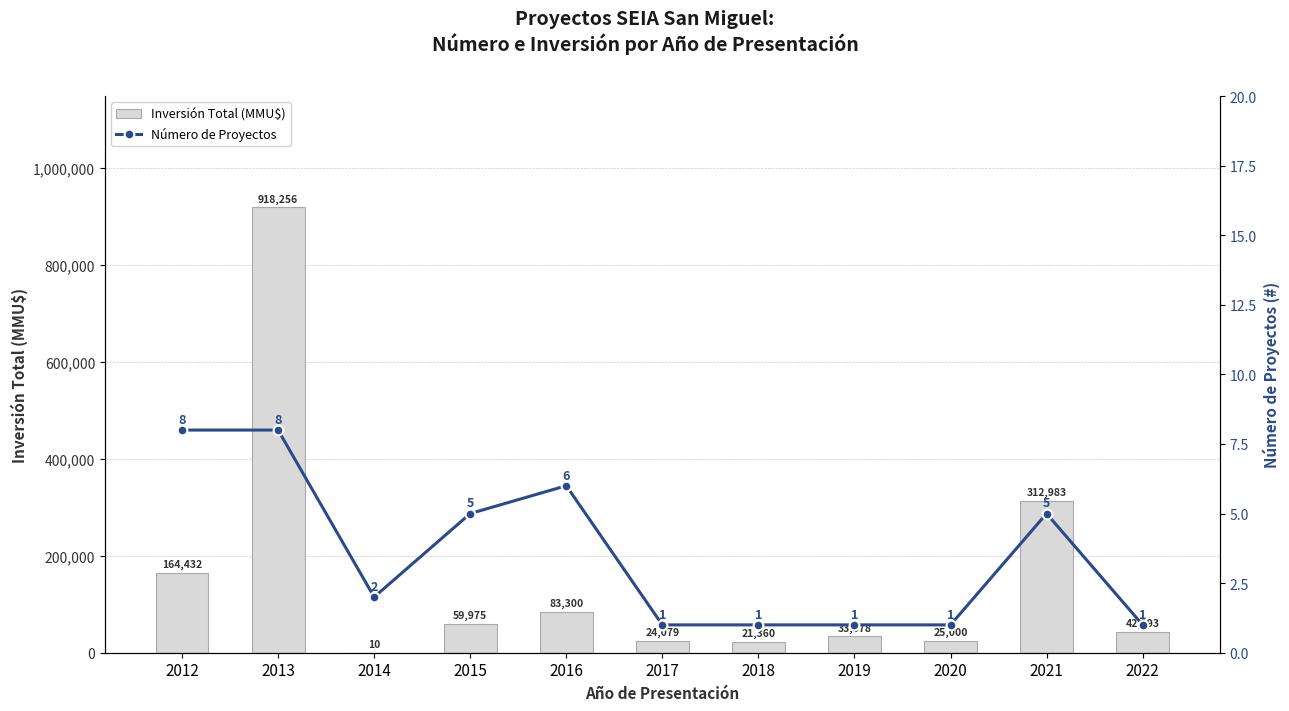

Reading right to left, list all the values displayed in this chart.

Inversión Total (MMU$): 2022=42193	2021=312983	2020=25000	2019=33678	2018=21360	2017=24079	2016=83300	2015=59975	2014=10	2013=918256	2012=164432
Número de Proyectos: 2022=1	2021=5	2020=1	2019=1	2018=1	2017=1	2016=6	2015=5	2014=2	2013=8	2012=8